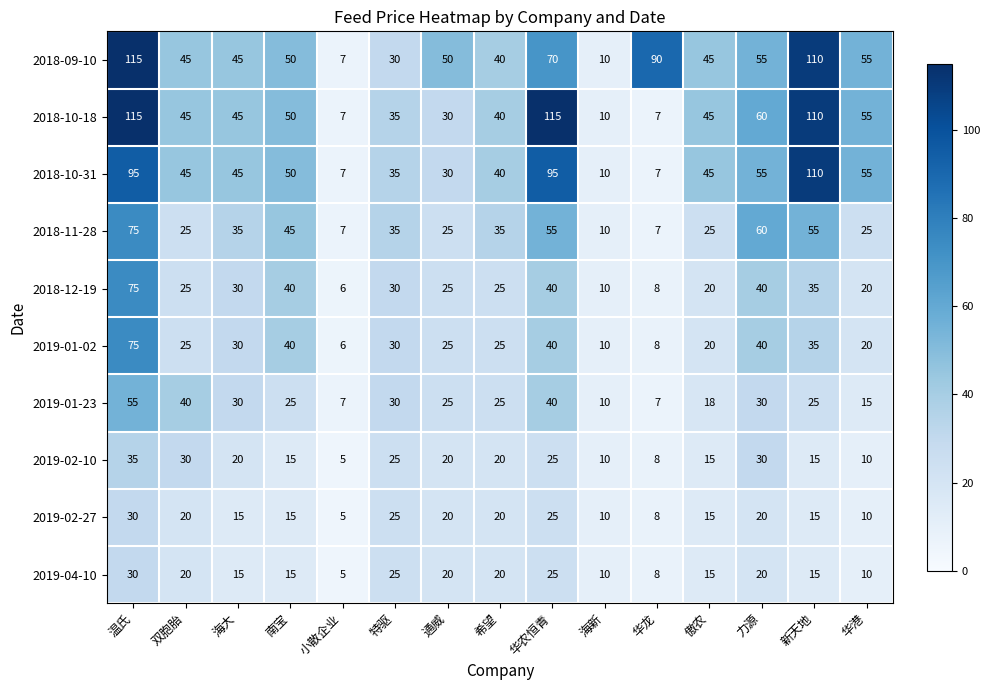

What is the difference between the 2019-02-27 values at 傲农 and 华龙?

7